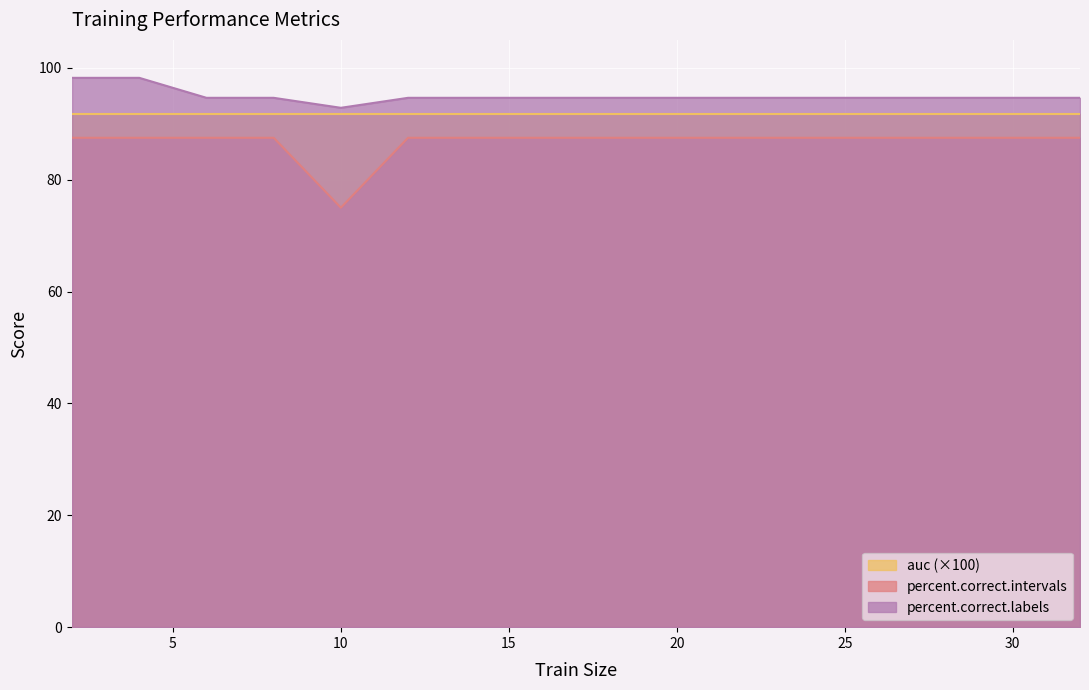

What is the maximum value for percent.correct.labels?

98.2